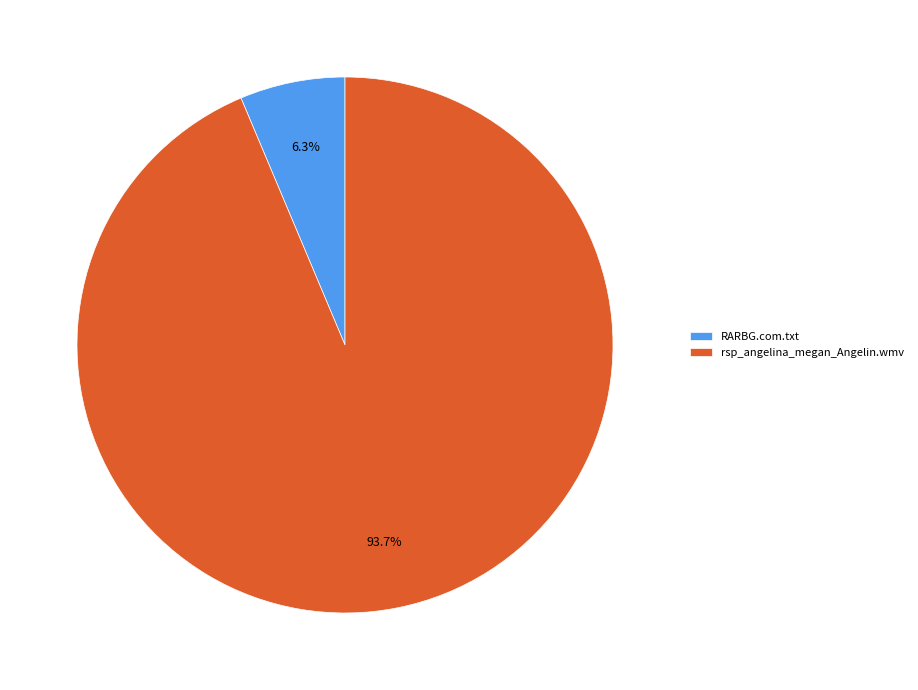

The RARBG.com.txt slice represents 6% of the pie. True or false?

True